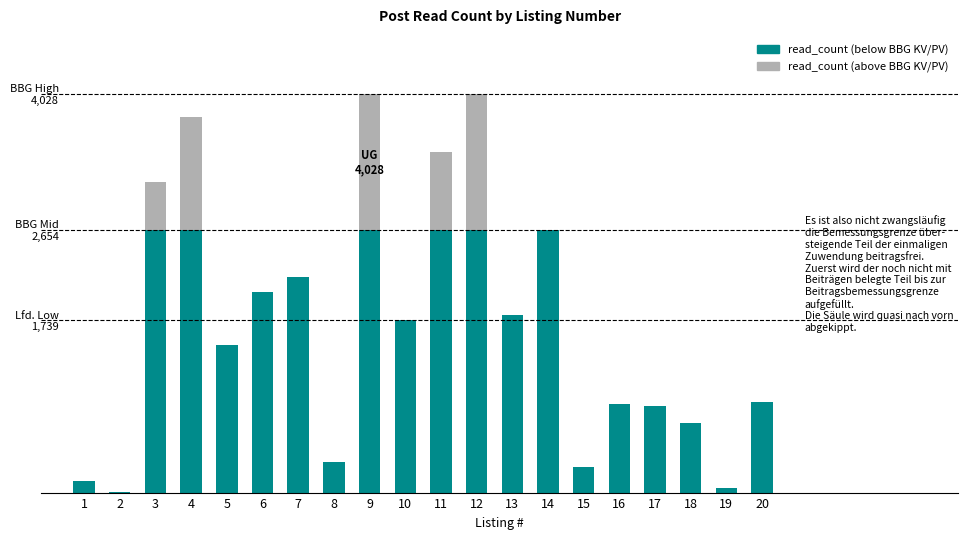

Are the bars horizontal?

No